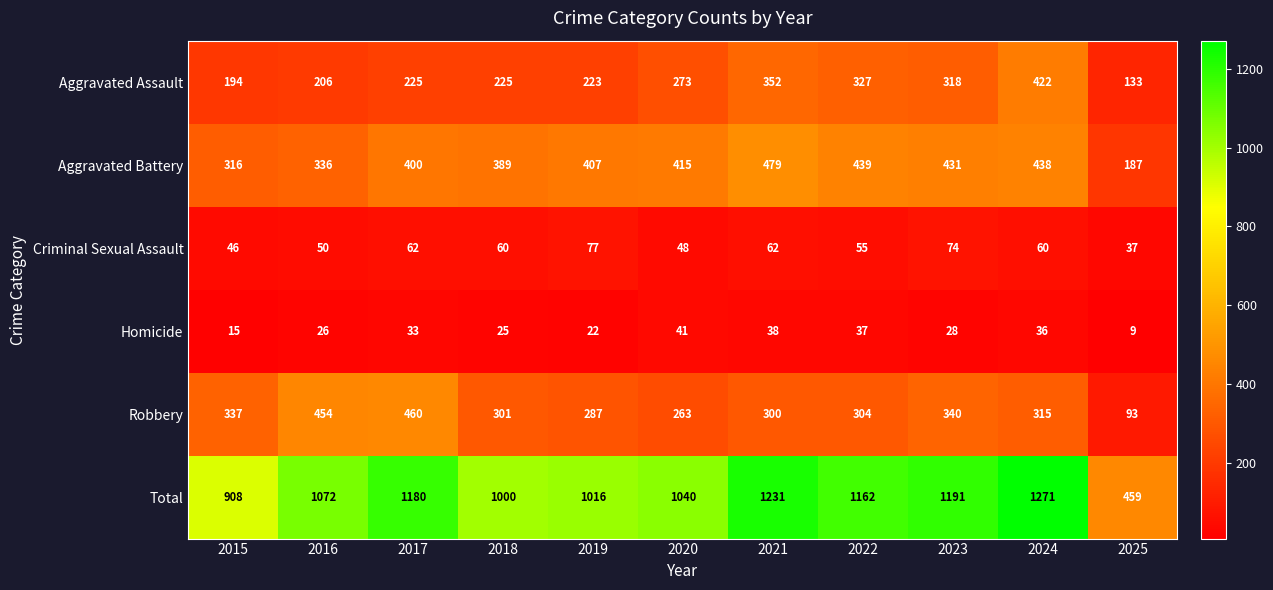

Which series has the largest range (max minus min)?

Total